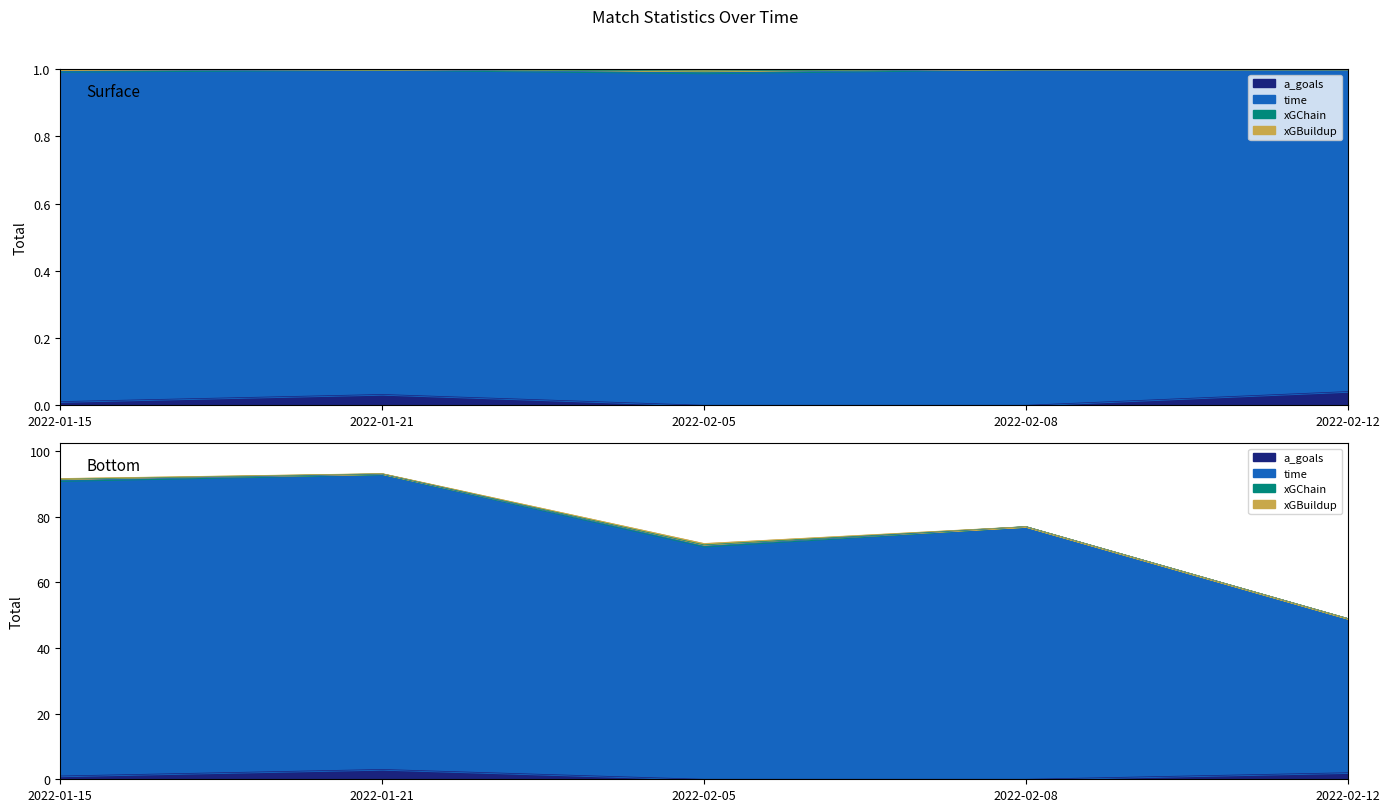

Is the value of time at 2022-02-12 greater than the value of a_goals at 2022-02-12?

Yes